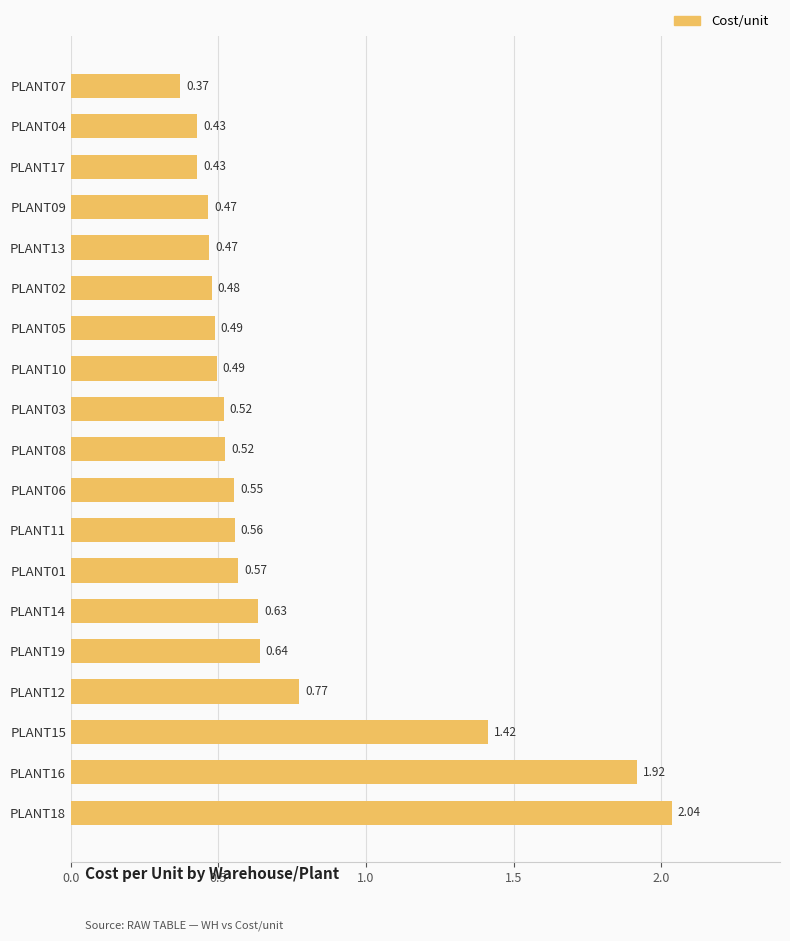

What is the sum of the values at PLANT05 and PLANT17?

0.9